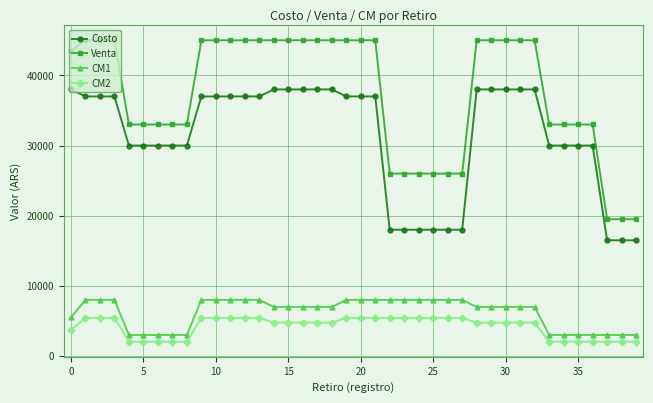

How many data points in Venta are less than 45000?

19